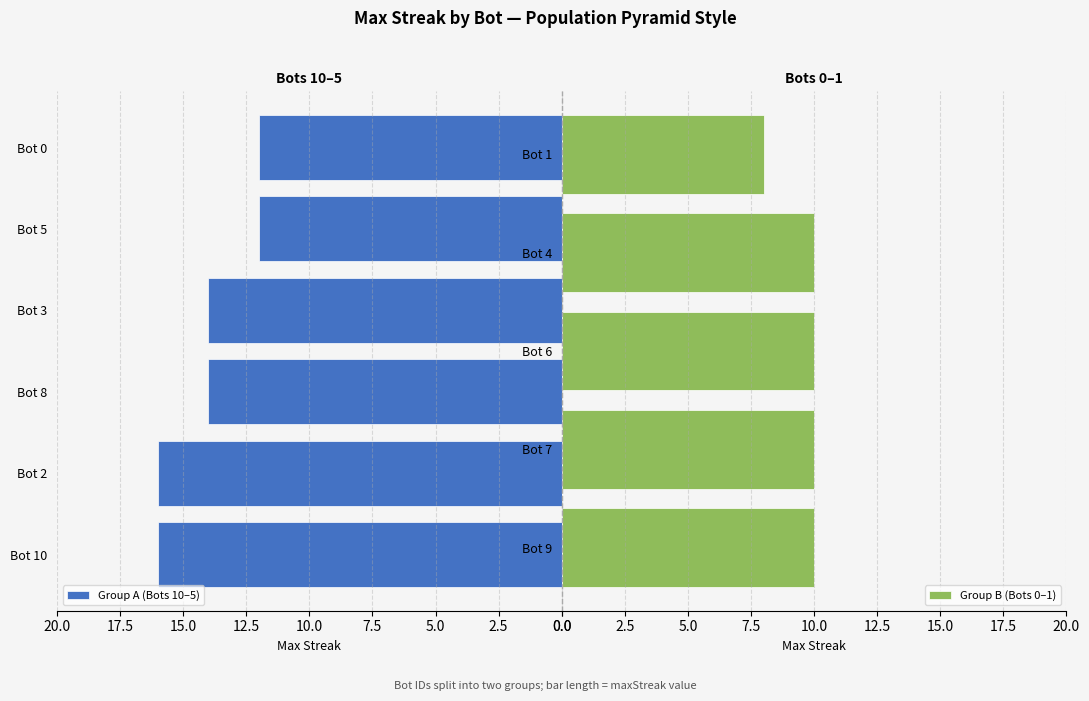

At which label is the value closest to 12?

5